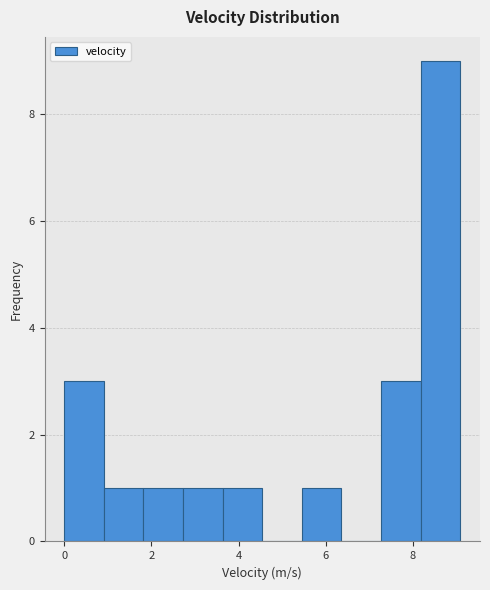

Reading left to right, list every bar in this chart as the range it spans on the x-axis followed by its height. Neither the bar edges nor the heights are printed on the chart, so give them approximately, as read against the axes.

0.0 to 1.0: 3
1.0 to 1.8: 1
1.8 to 2.8: 1
2.8 to 3.6: 1
3.6 to 4.6: 1
4.6 to 5.4: 0
5.4 to 6.4: 1
6.4 to 7.2: 0
7.2 to 8.2: 3
8.2 to 9.0: 9